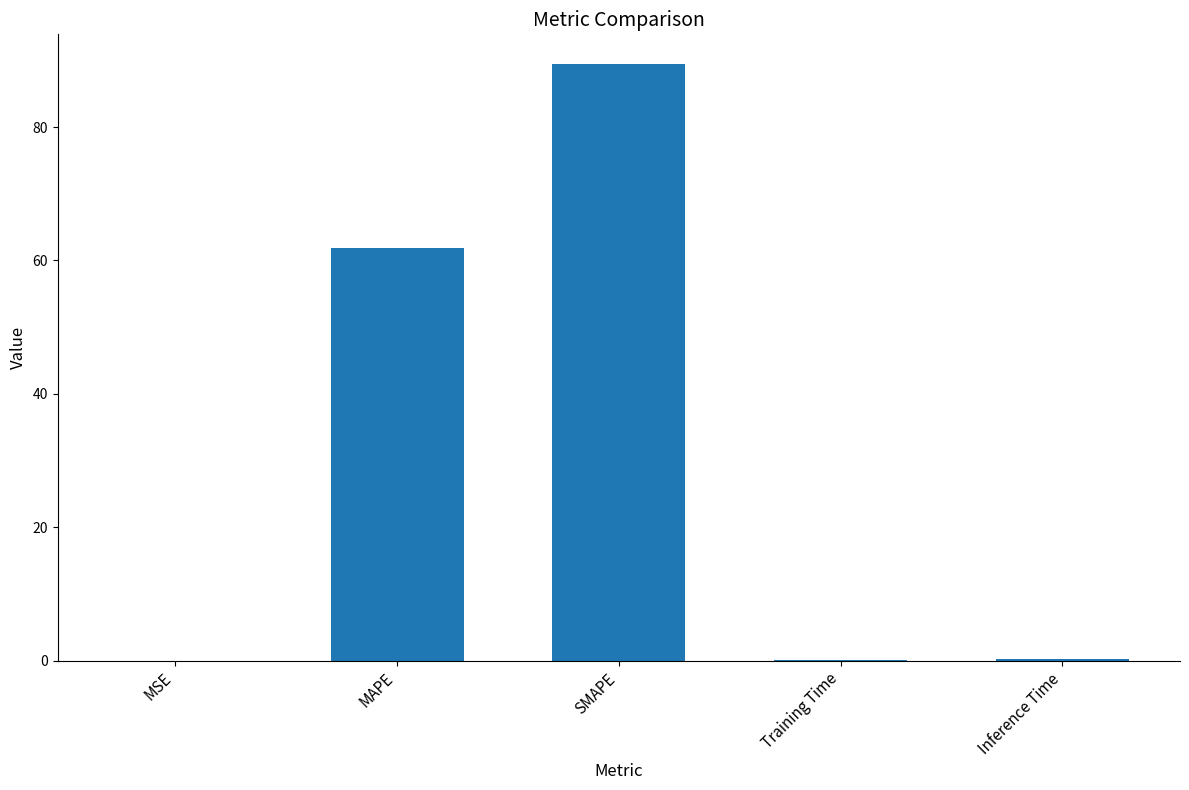

What is the sum of all values?

151.6